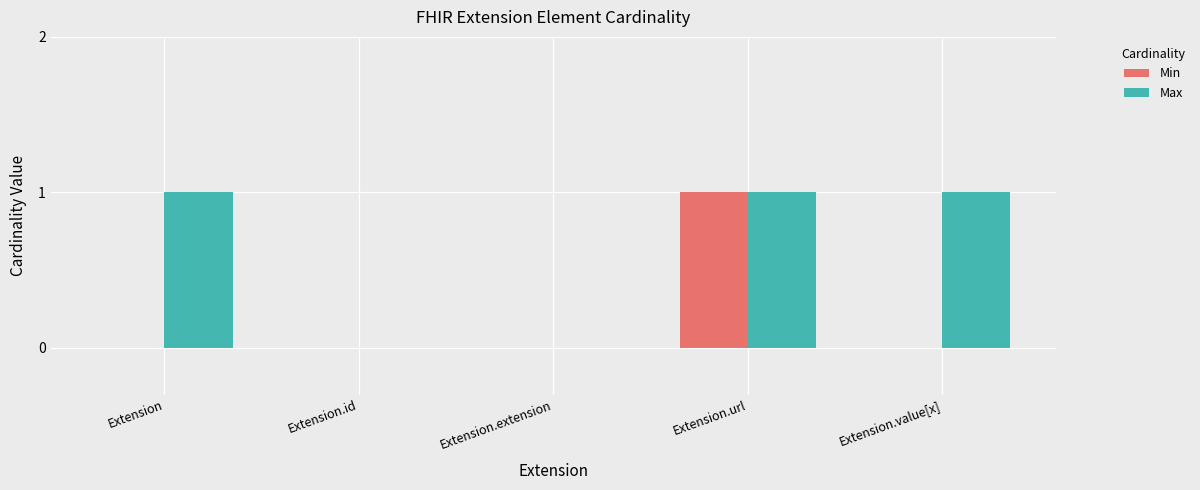

True or false: Max has a value of 0 at Extension.

False